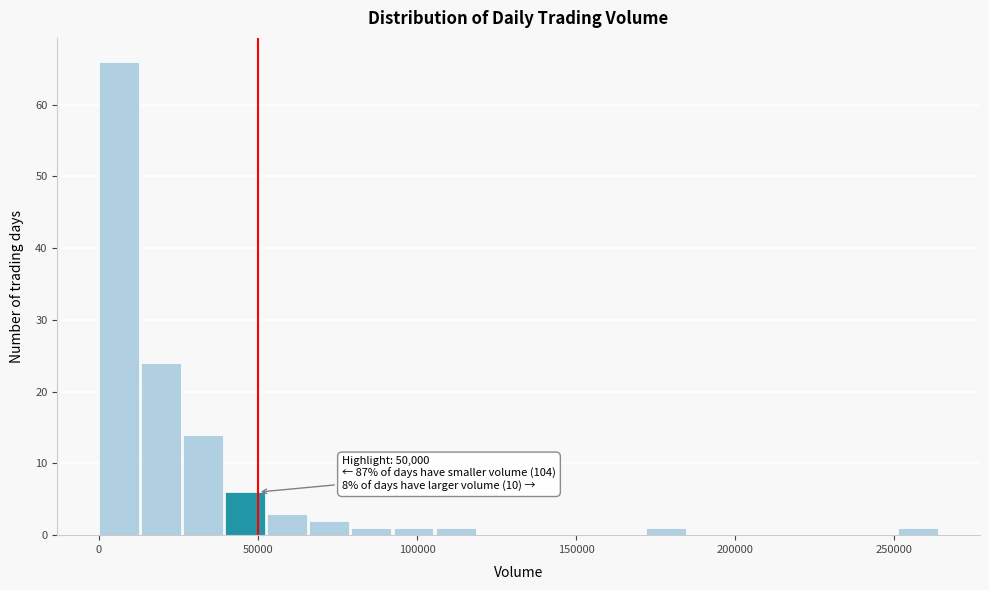

Around what value on the x-axis is the tallest bar? Give the approximate position of its centre, as read against the axis.

5000